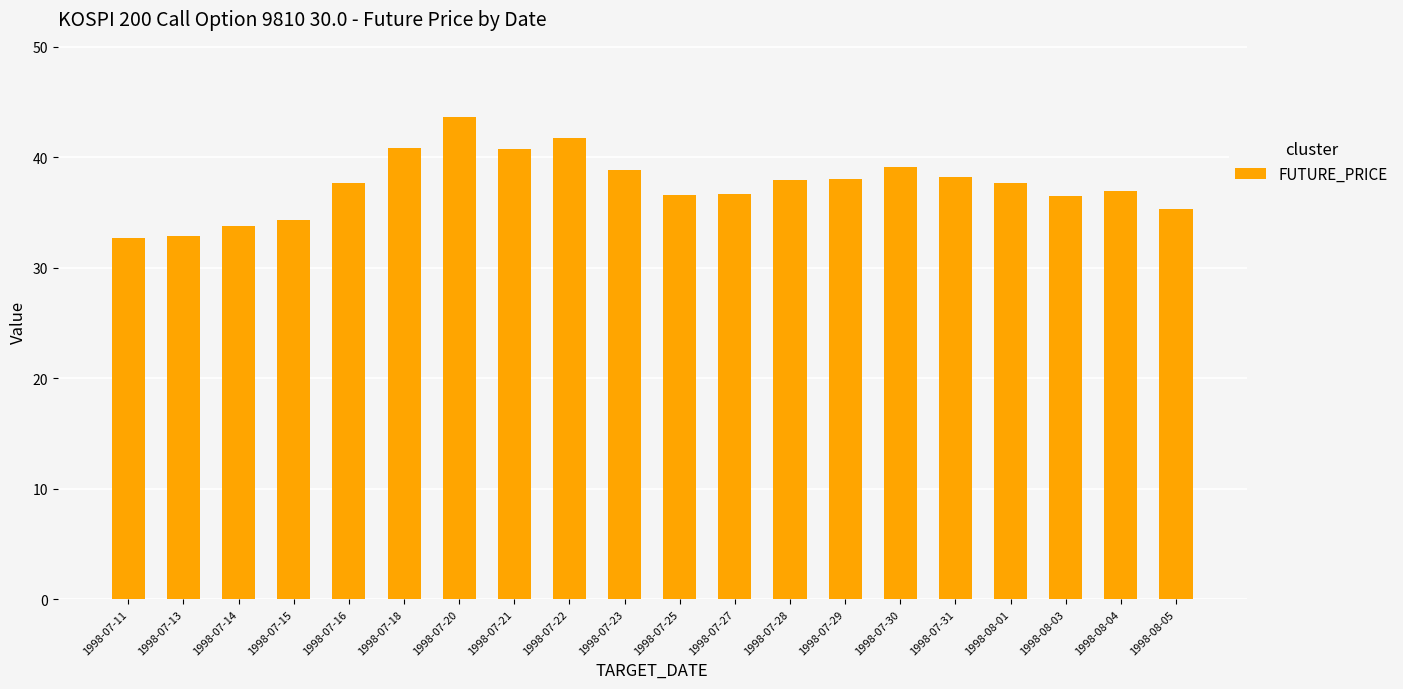

Count the number of categories in the chart.

20